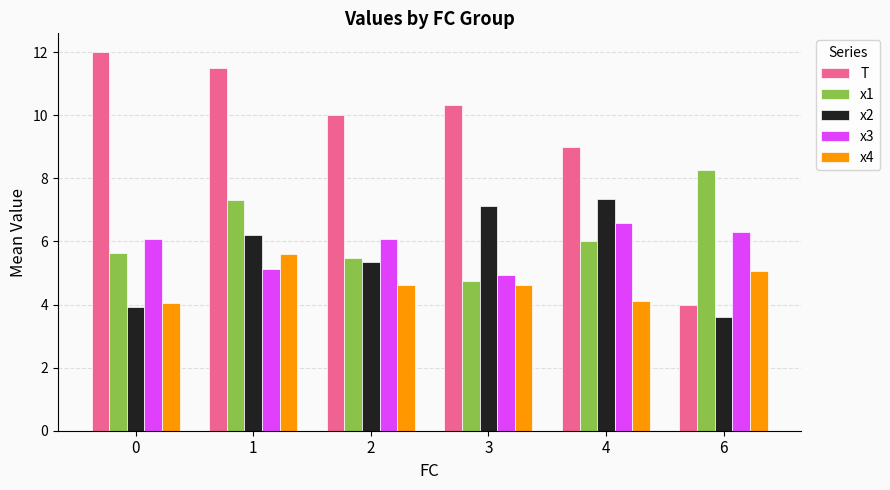

List the series in order of their peak value, lowest first.

x4, x3, x2, x1, T